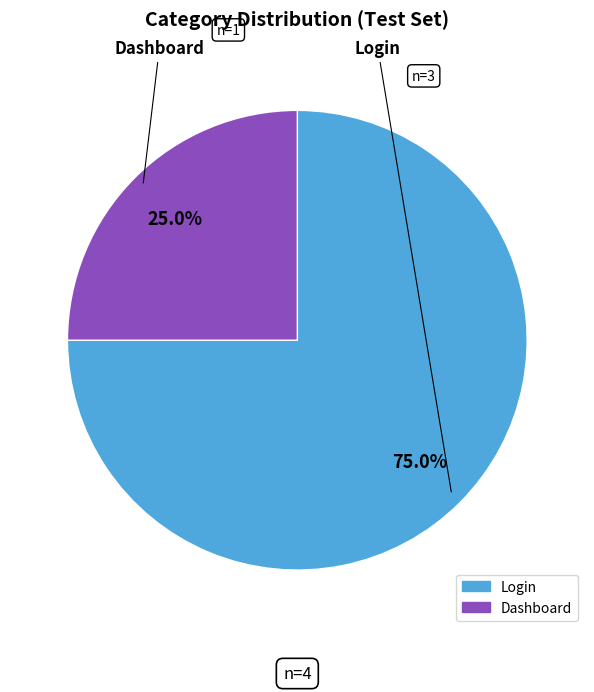

Is it true that Dashboard is 25% of the pie?

True